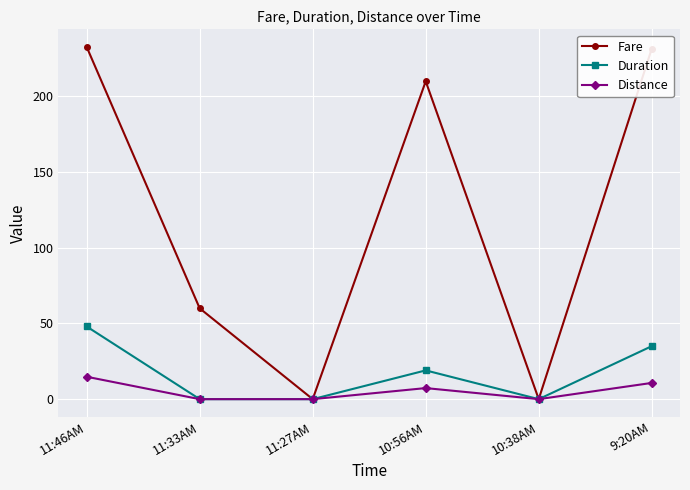

How many values in the Fare series exceed 209?

3